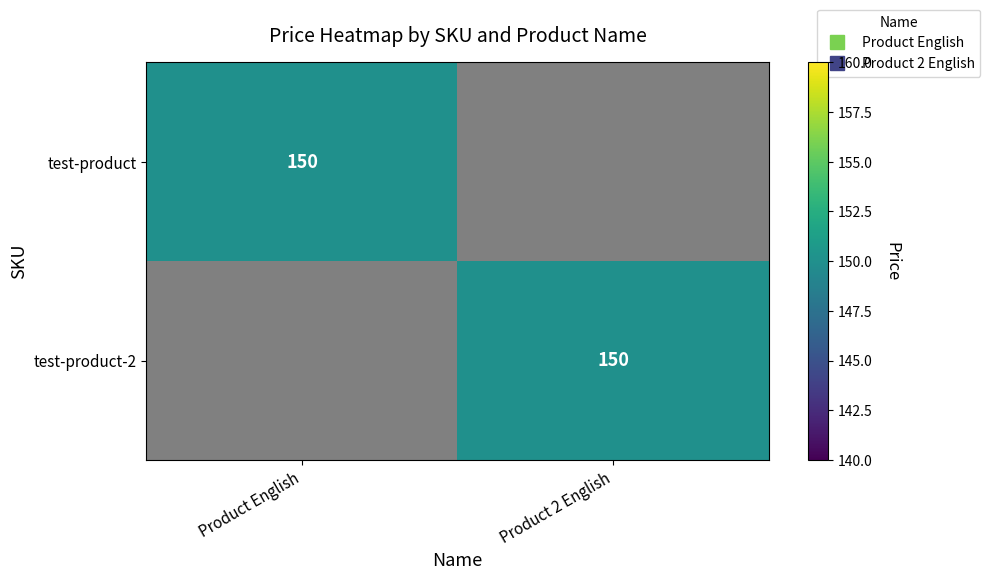

Which series has the largest range (max minus min)?

test-product